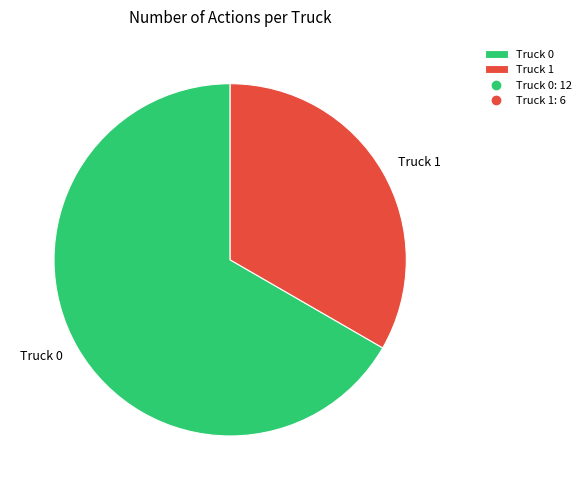

Which category has the biggest portion of the pie?

Truck 0